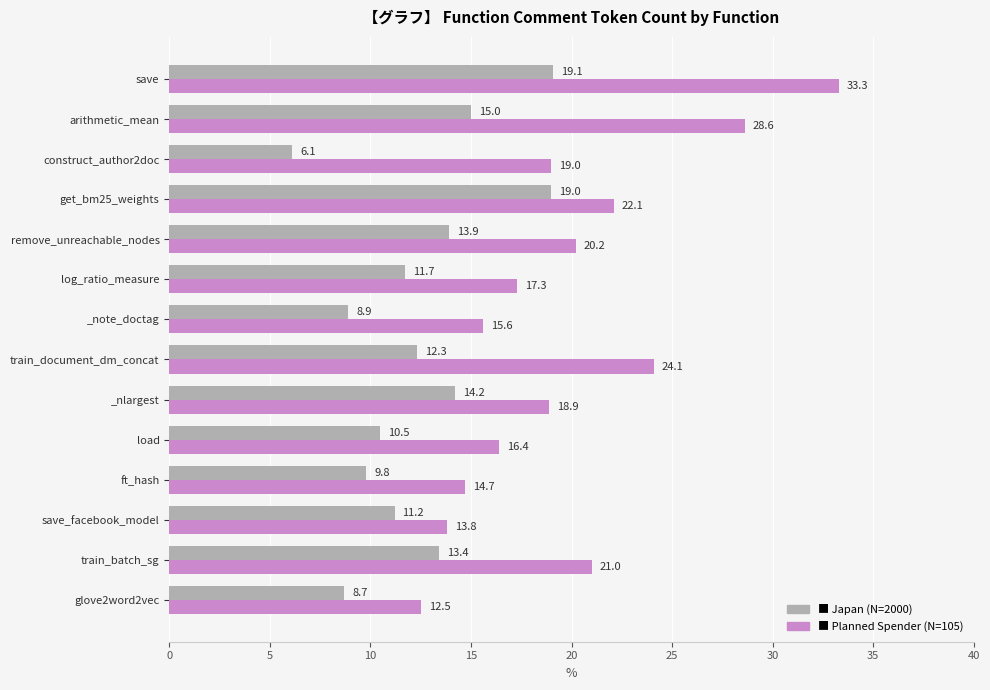

What is the total value across all series at log_ratio_measure?

29.0